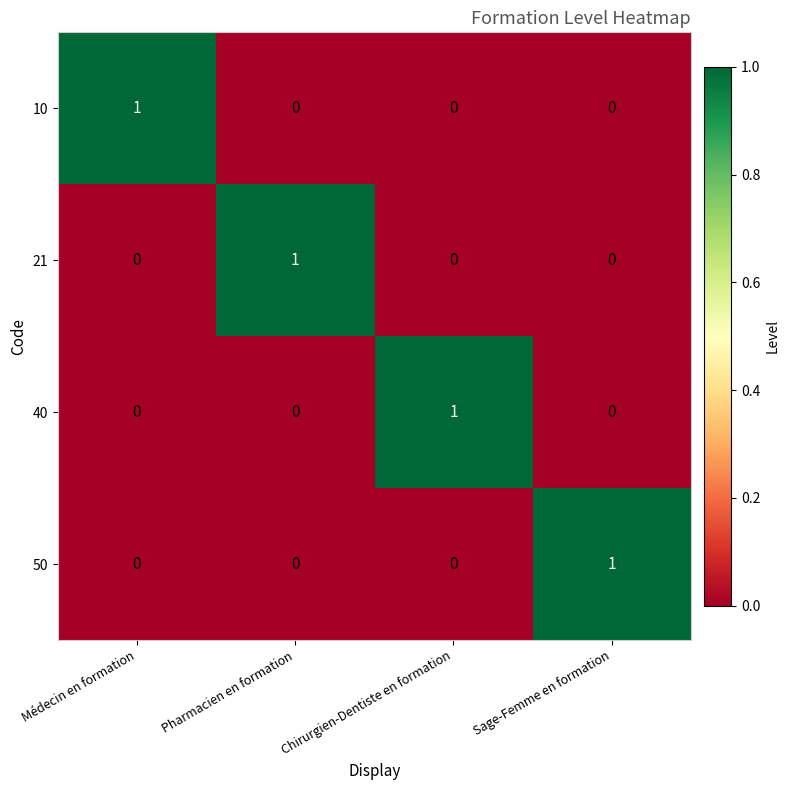

How many 40 values are between 0 and 1?

4